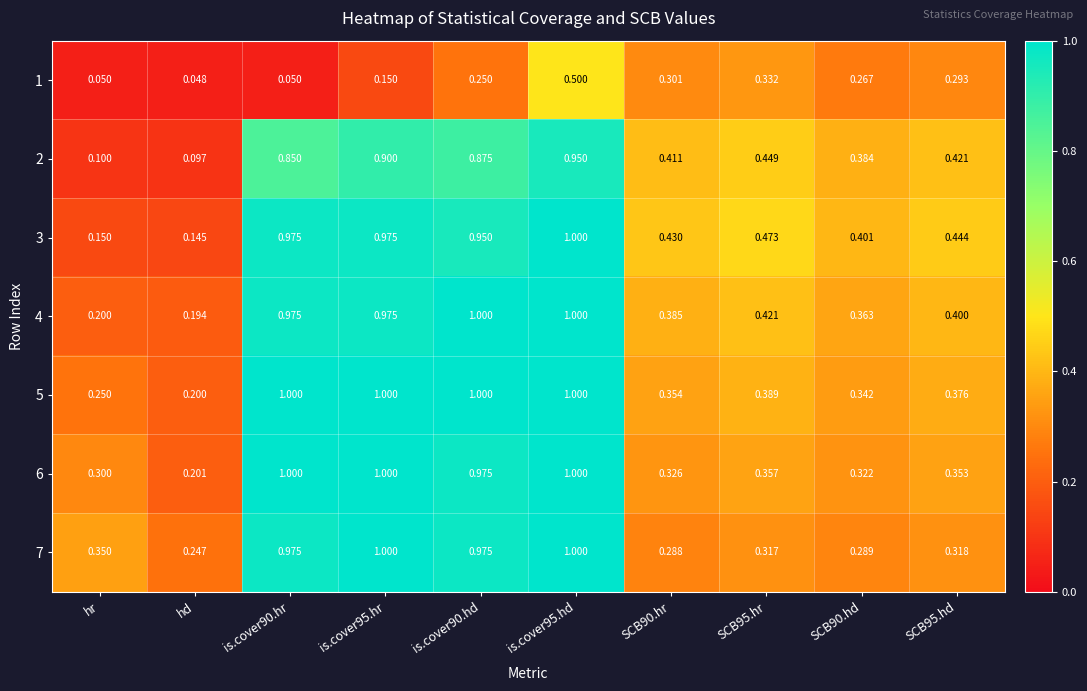

At which label is 4 closest to 0?

hd